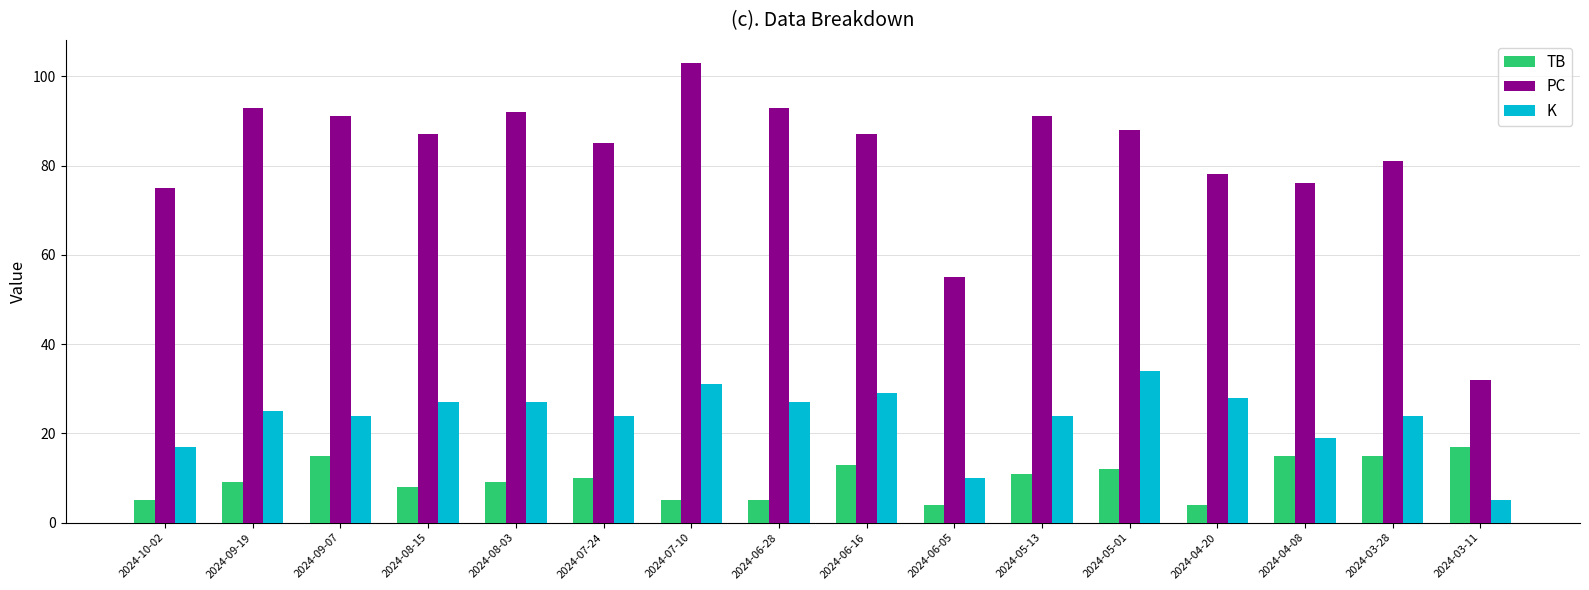

Reading left to right, what are all the values shown in this chart?

TB: 5	9	15	8	9	10	5	5	13	4	11	12	4	15	15	17
PC: 75	93	91	87	92	85	103	93	87	55	91	88	78	76	81	32
K: 17	25	24	27	27	24	31	27	29	10	24	34	28	19	24	5